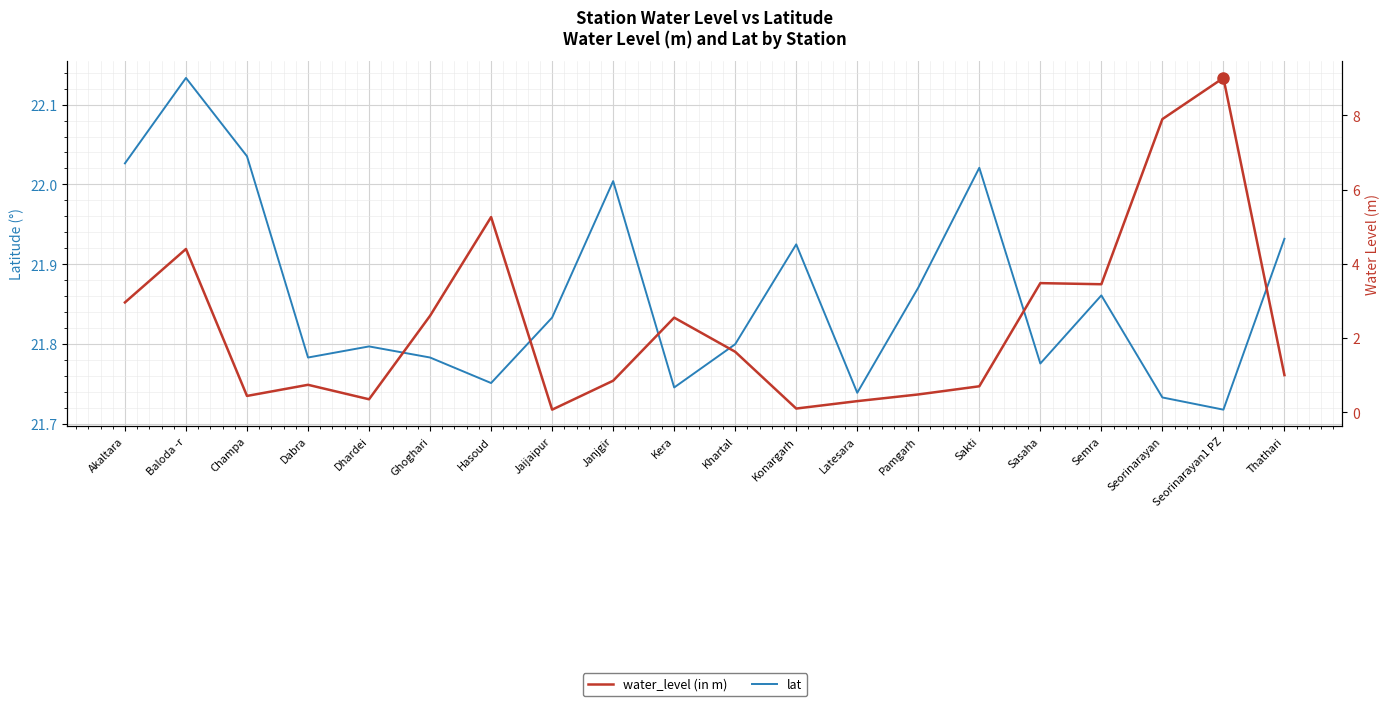

How many series are shown in this chart?

2